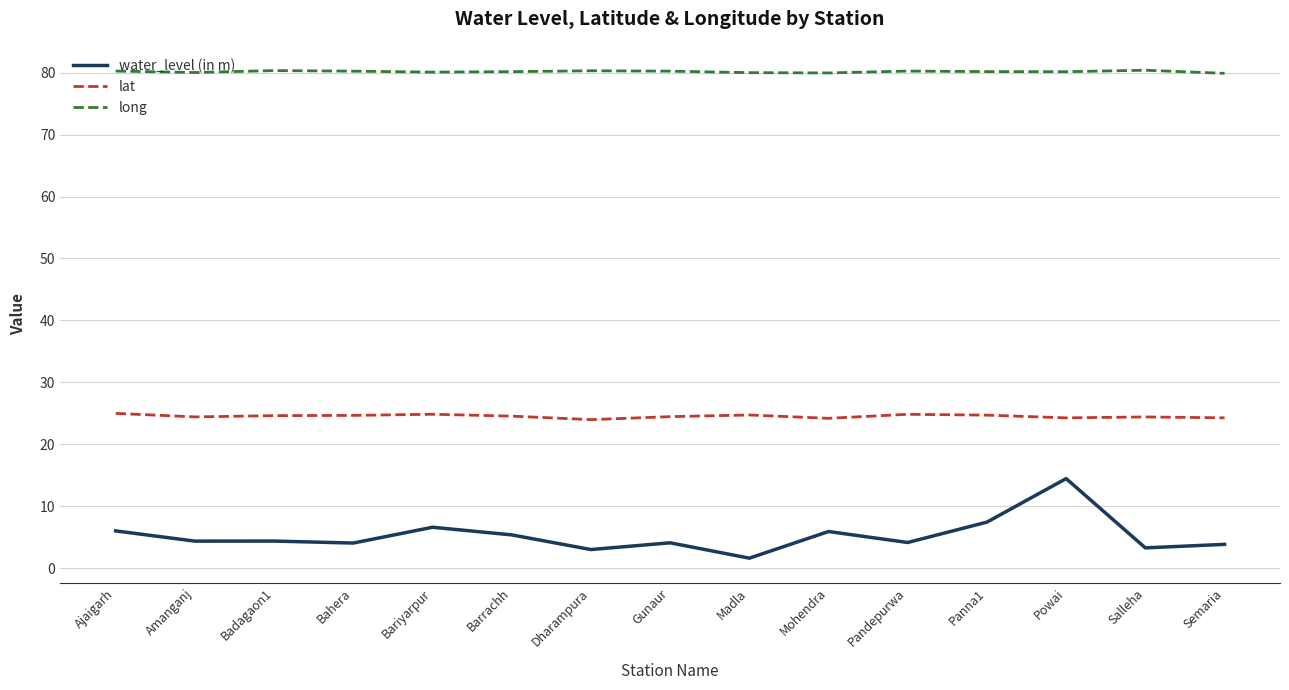

What are all the series names shown in the legend?

water_level (in m), lat, long